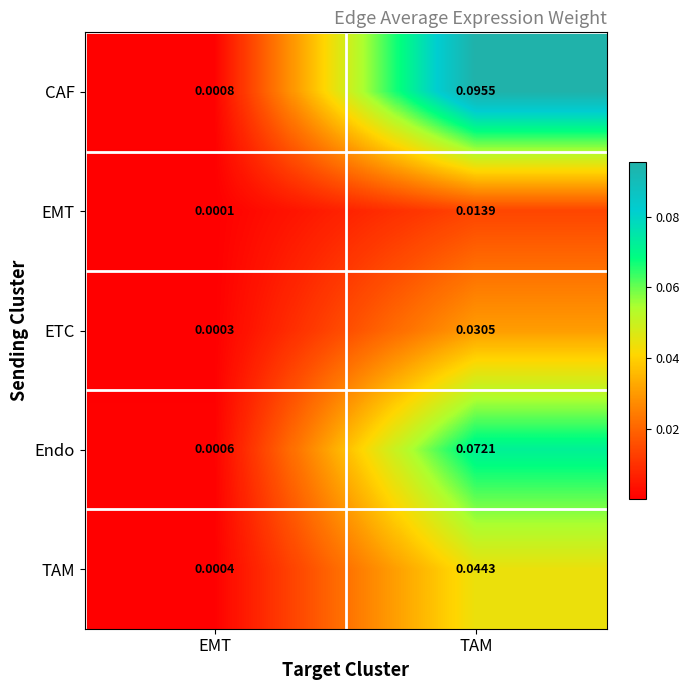

Count the number of data series in this chart.

5